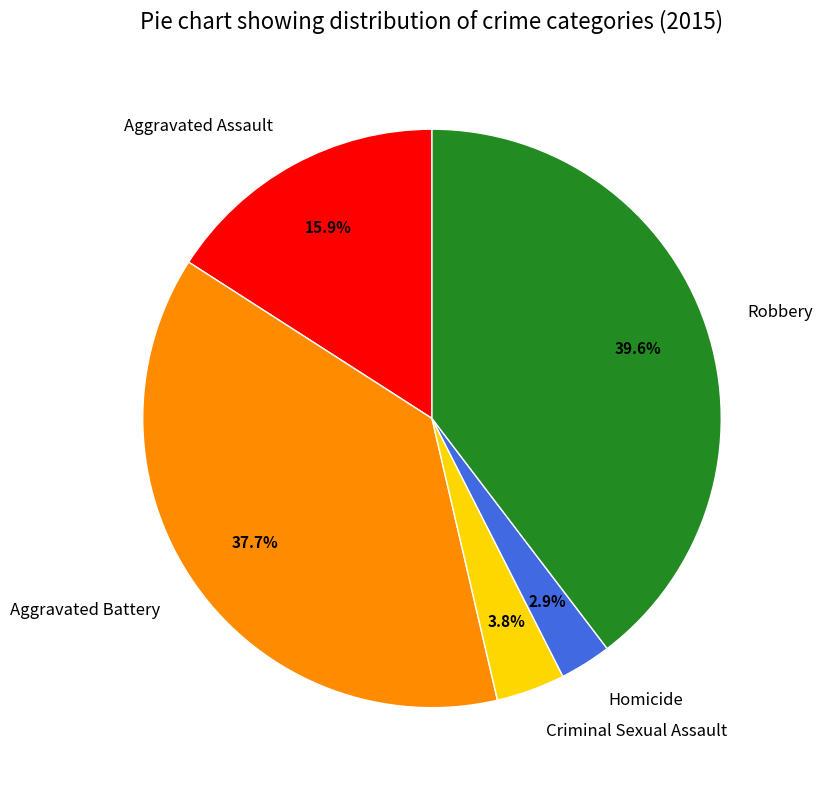

To the nearest percent, what is the difference between the Aggravated Battery and Criminal Sexual Assault slice percentages?

34%